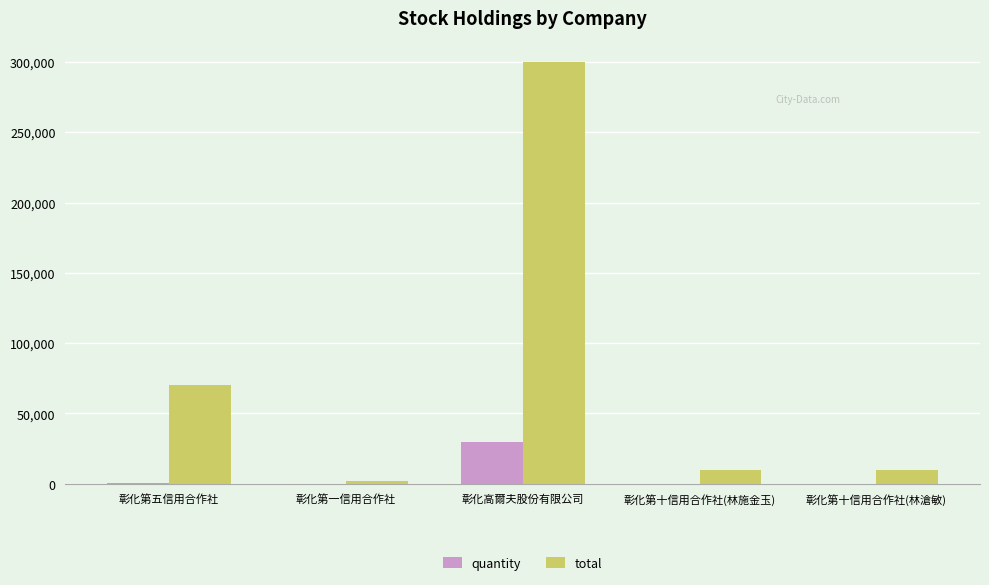

What is the sum of all quantity values?

30920